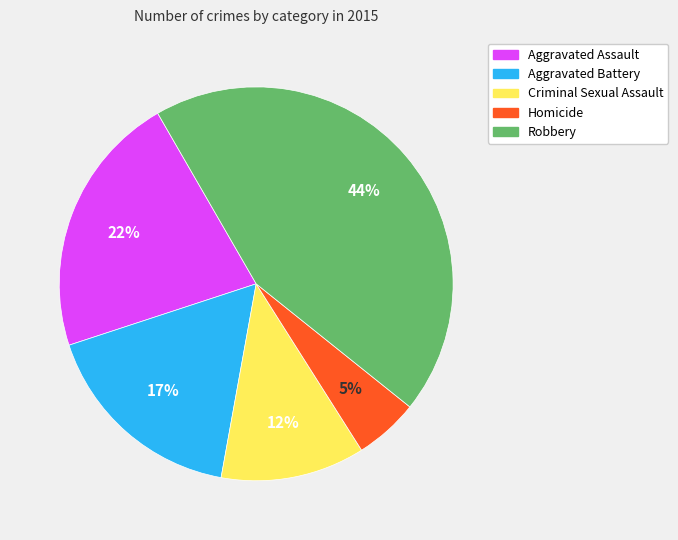

Does Aggravated Battery account for over 50% of the chart?

No